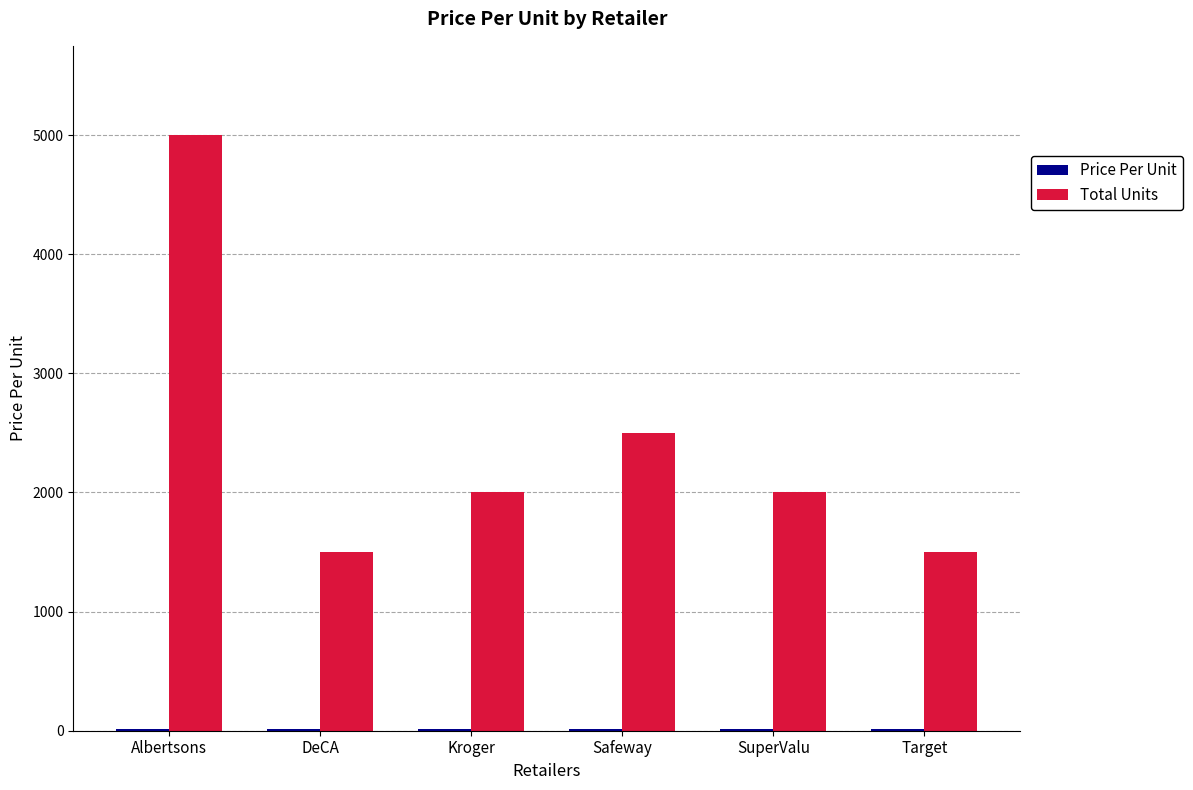

What is the spread (max minus min) of values at Albertsons?

4985.0